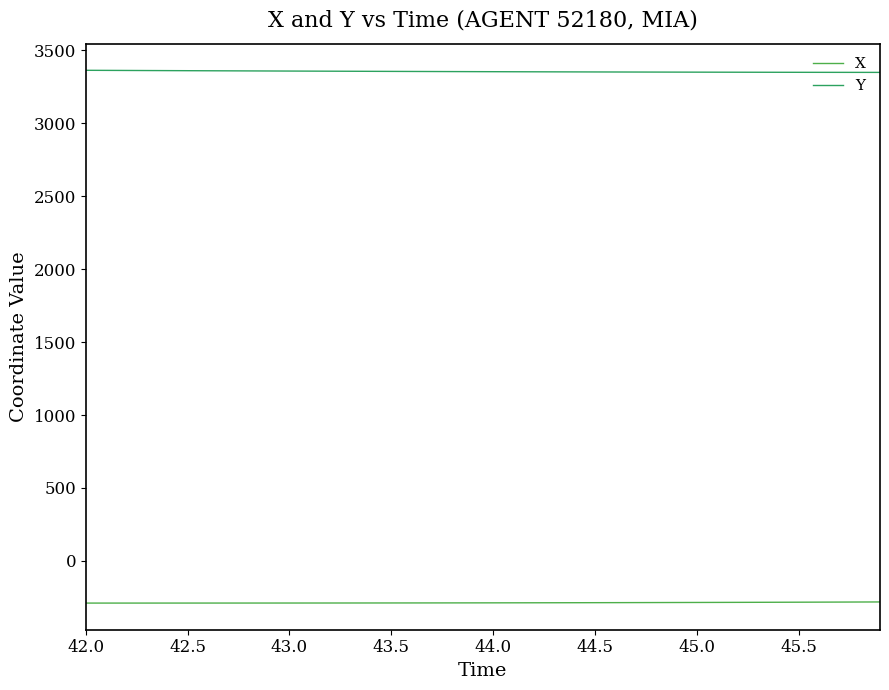

What is the greatest value displayed?

3363.7